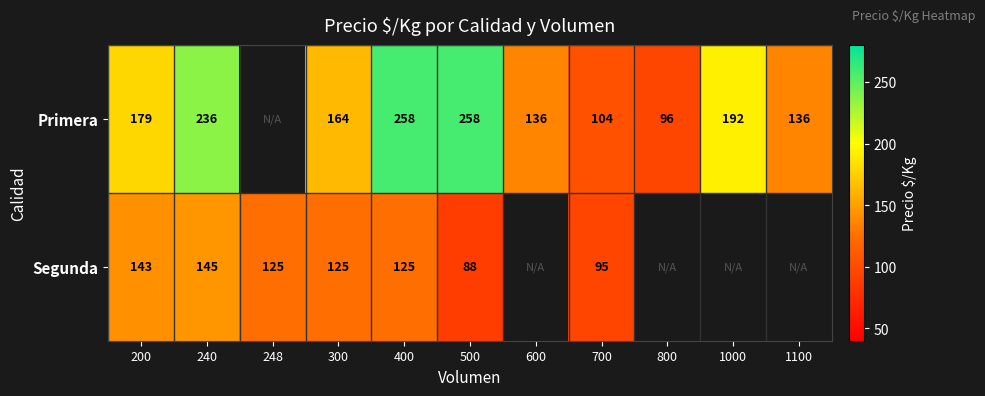

The value of Primera at 1100 is 66.1. True or false?

False